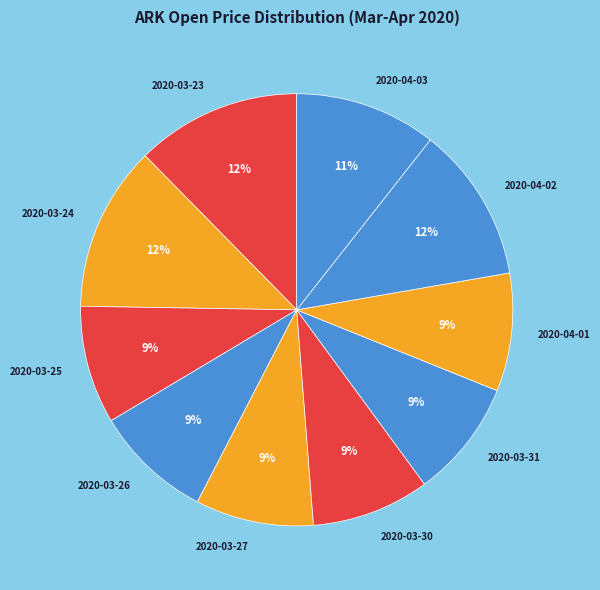

Combined, do 2020-04-02 and 2020-04-03 account for over 50%?

No